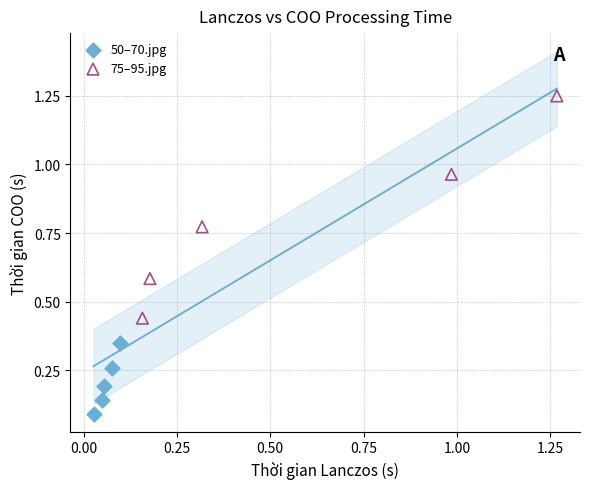

Which series contains the lowest Y value?

50–70.jpg